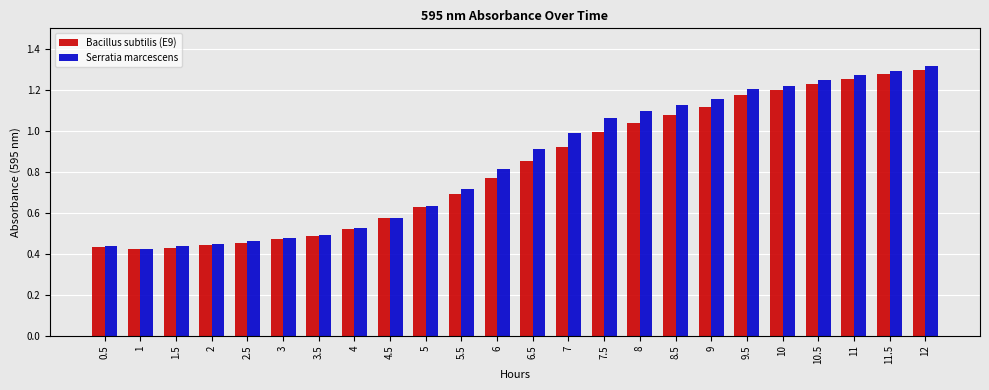

Which series has the largest total across all categories?

Serratia marcescens